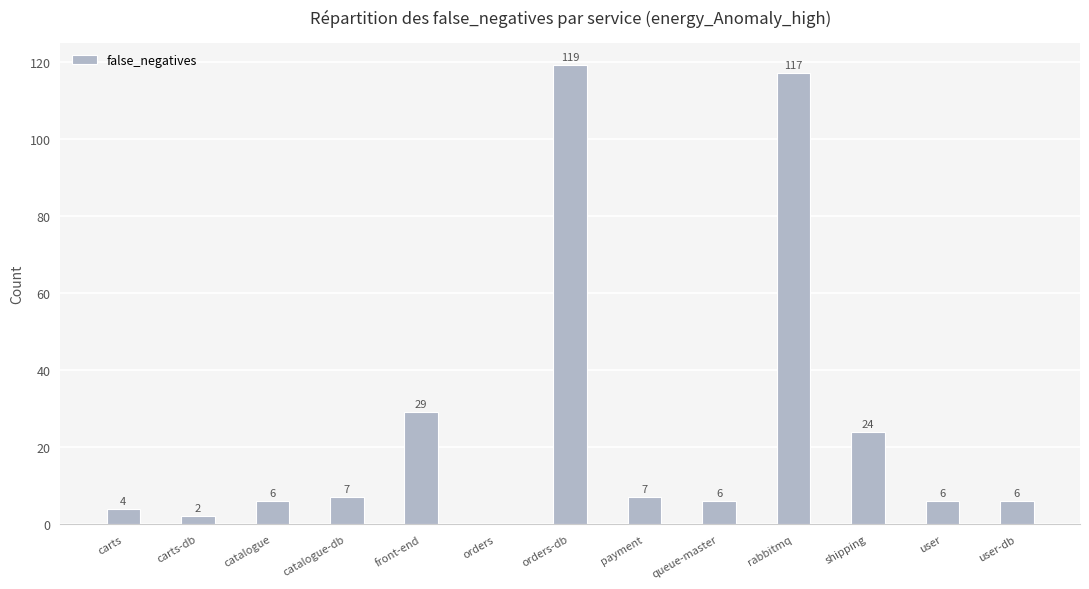

What is the sum of the values at orders and payment?

7